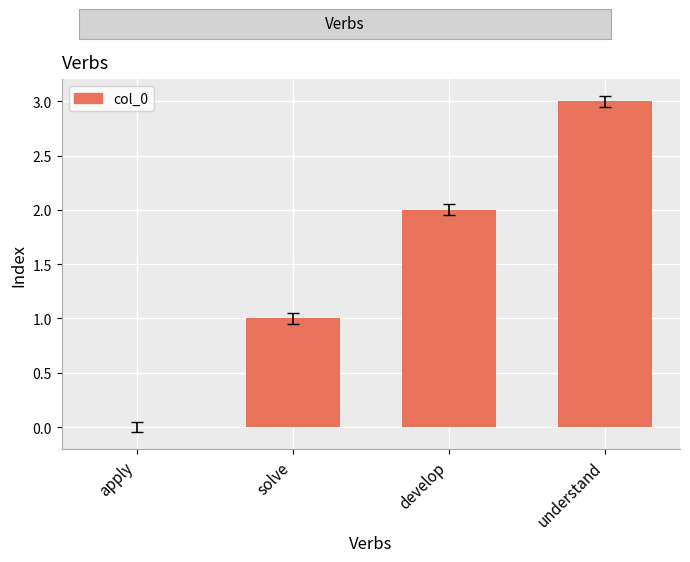

What is the maximum value shown in the chart?

3